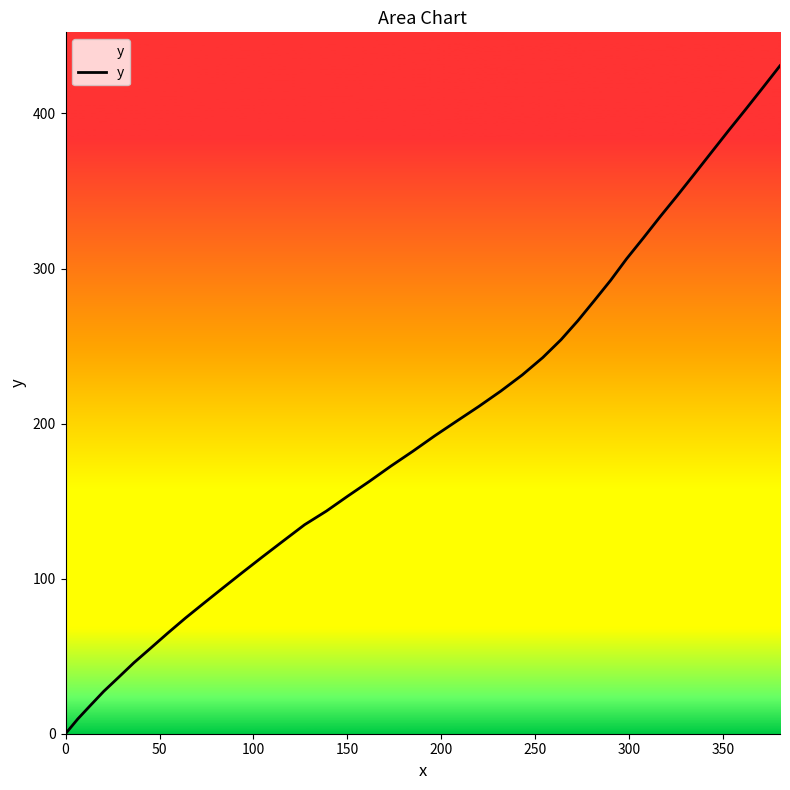

What is the difference between the maximum and second lowest values?

421.3